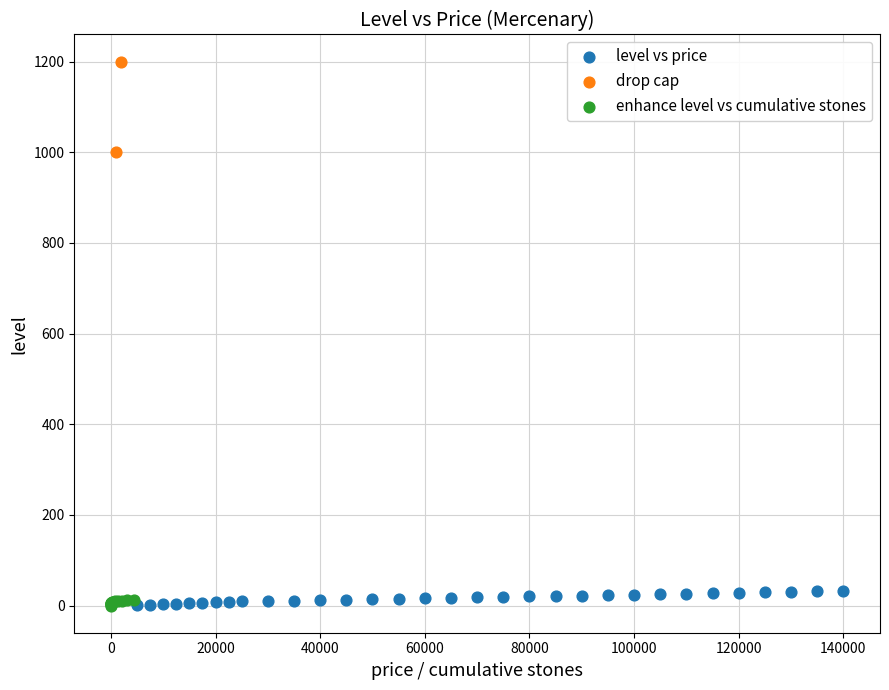

What are all the series names shown in the legend?

level vs price, drop cap, enhance level vs cumulative stones